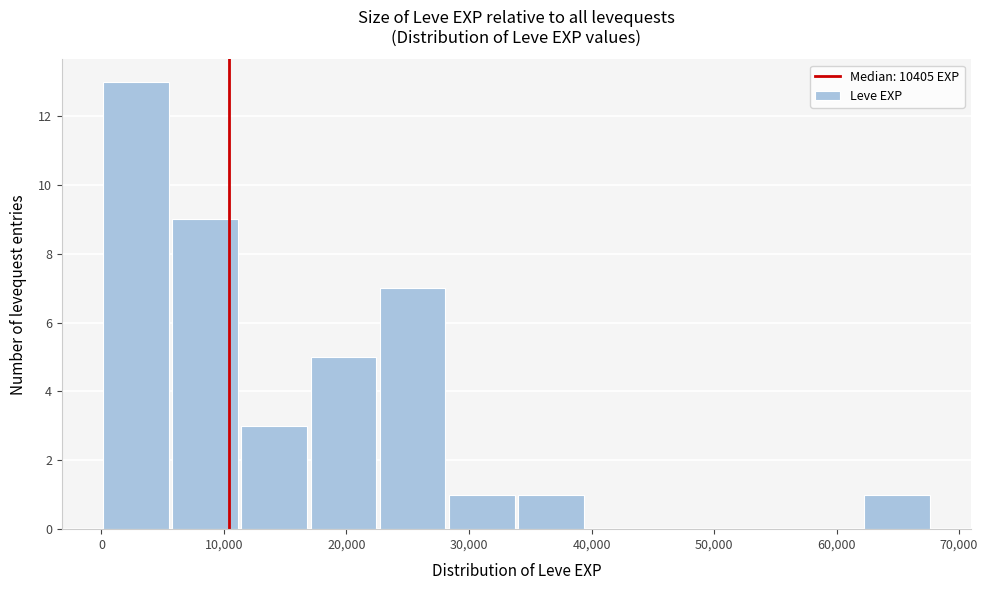

What is the height of the bar covering 0 to 6000 on the x-axis? Neither the bar edges nor the heights are printed on the chart, so give them approximately, as read against the axes.

13